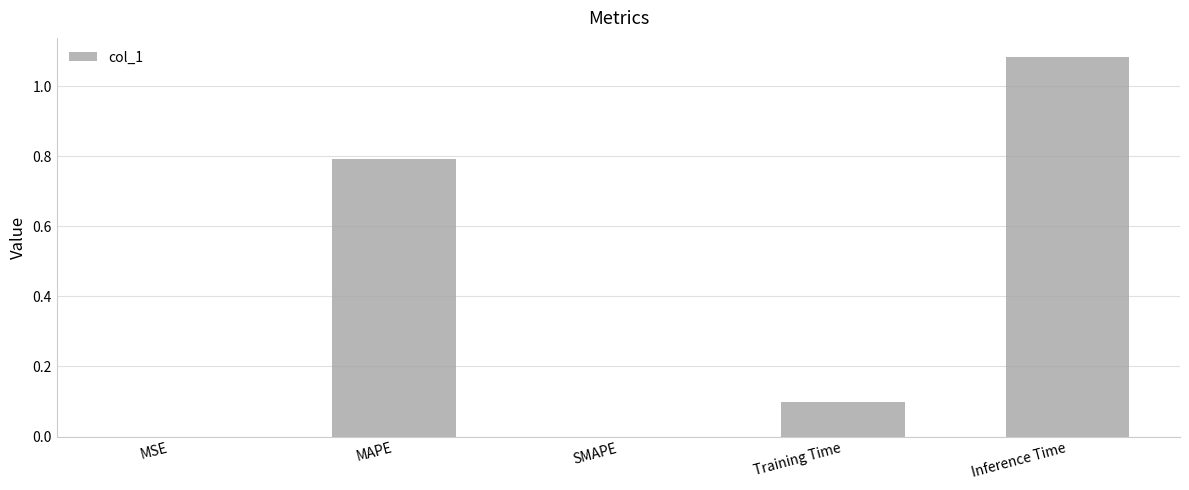

What is the sum of all values?

2.0